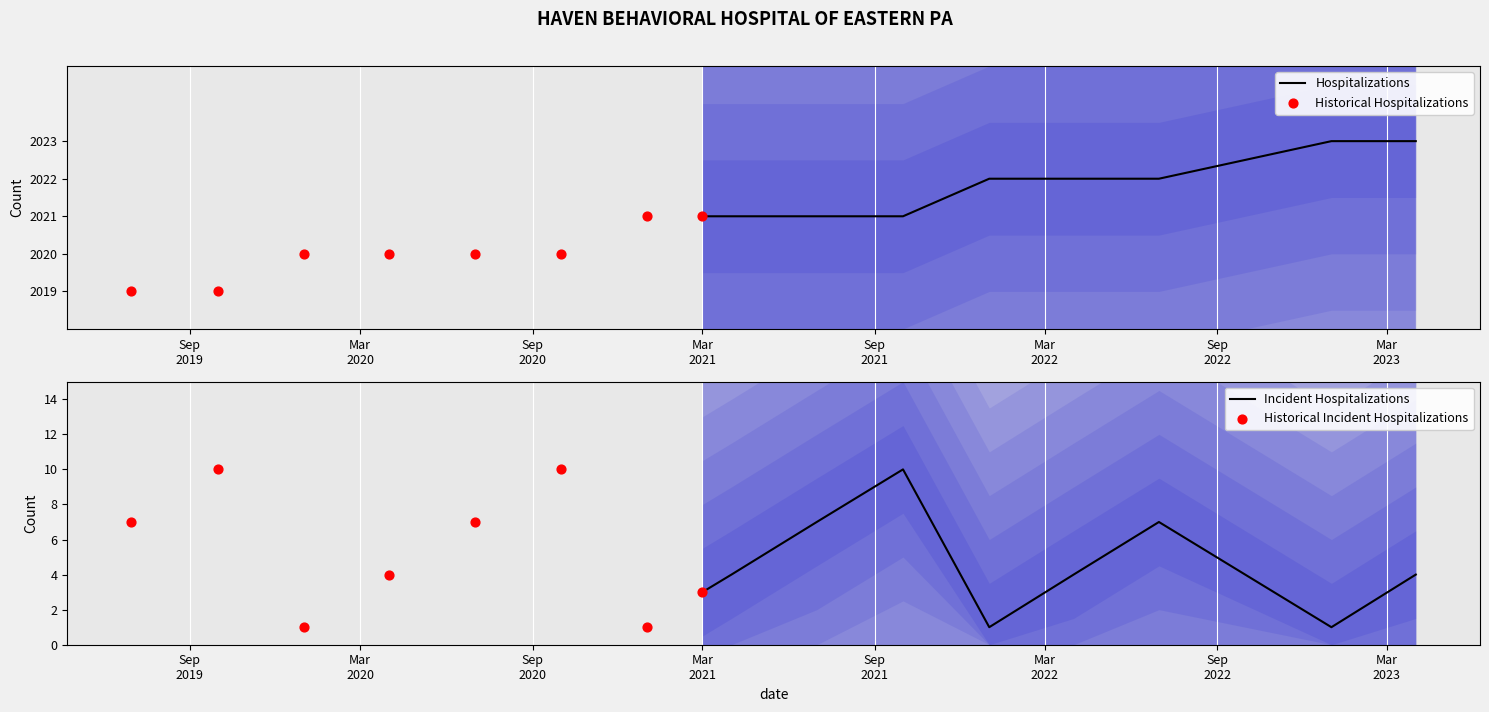

What is the highest value of the Hospitalizations series?

2023